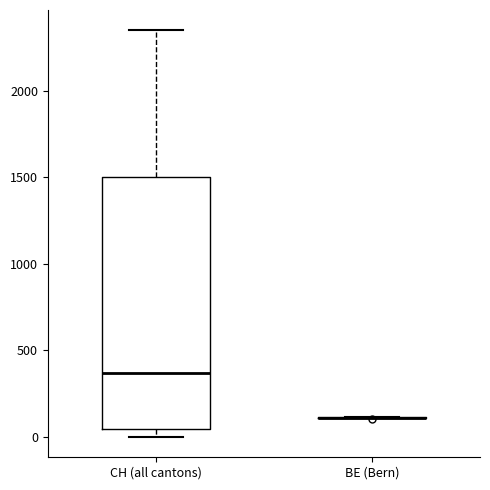

Reading left to right, read every box against the y-axis: the position of its median line, the range the box covers, and the ends of its whiskers. The values are not printed on the chart, so give them approximately, as read against the axis.

CH (all cantons): median 350, box 50 to 1500, whiskers 0 to 2350
BE (Bern): box collapsed to a line at 100, whiskers 100 to 100